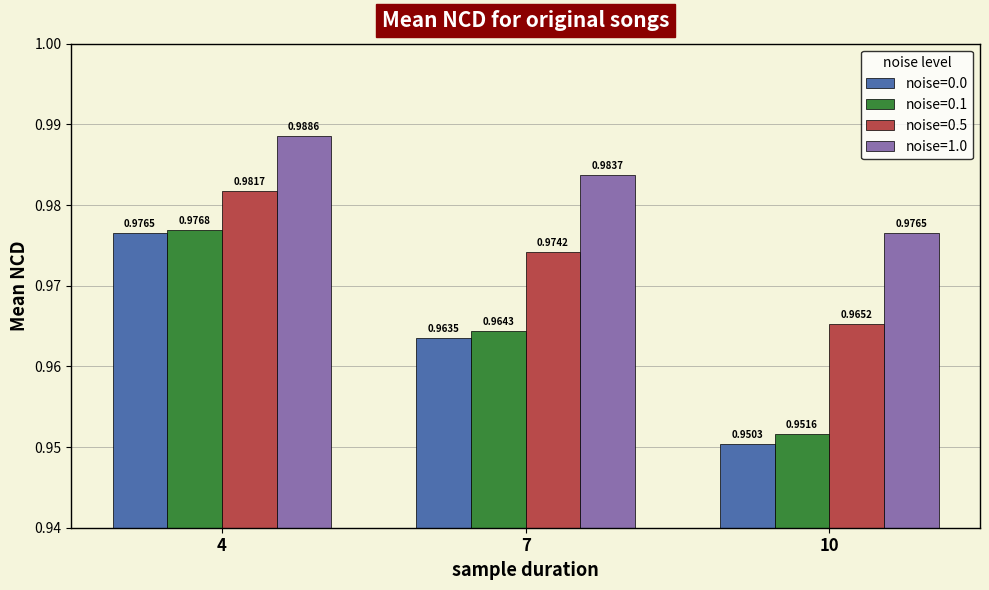

Which series has the largest total across all categories?

noise=1.0